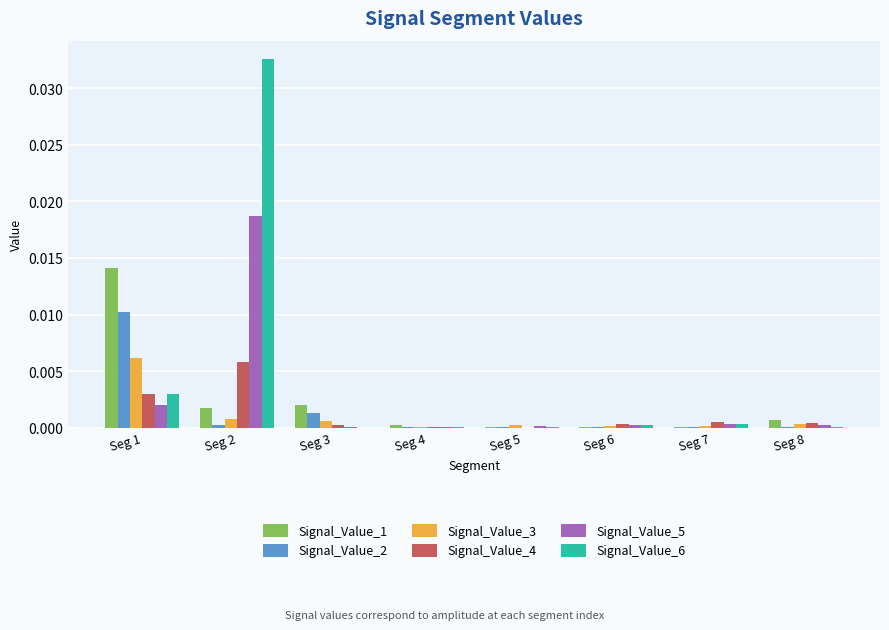

What are all the series names shown in the legend?

Signal_Value_1, Signal_Value_2, Signal_Value_3, Signal_Value_4, Signal_Value_5, Signal_Value_6